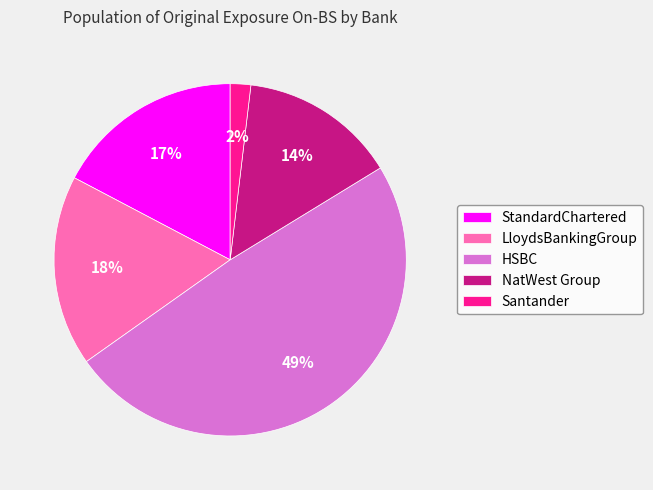

Combined, do Santander and StandardChartered account for over 50%?

No